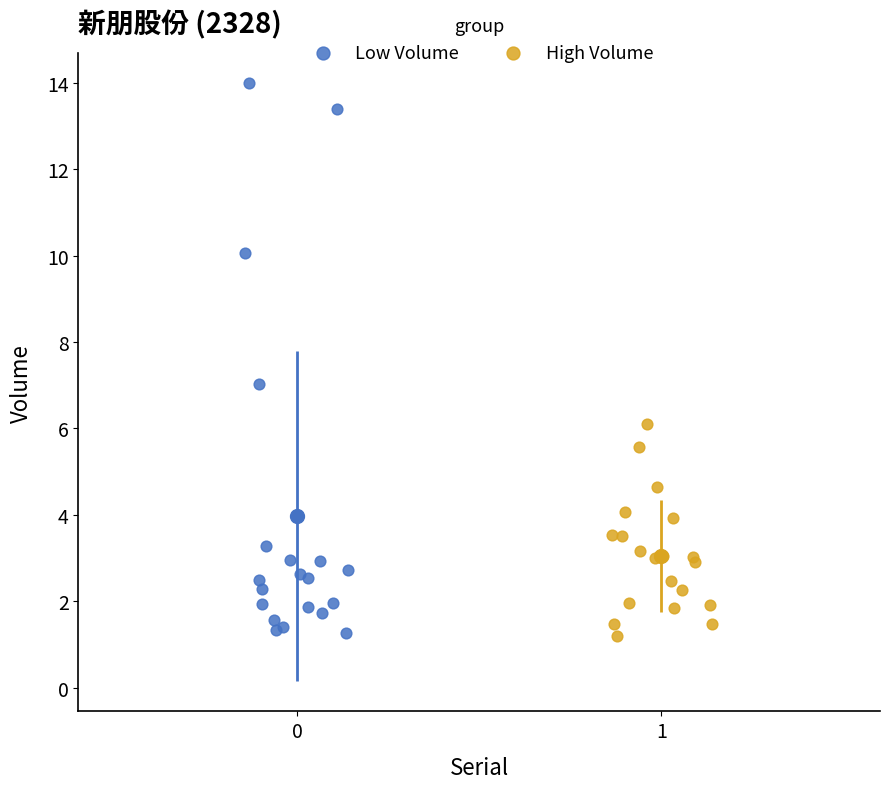

Which series contains the highest Y value?

Low Volume